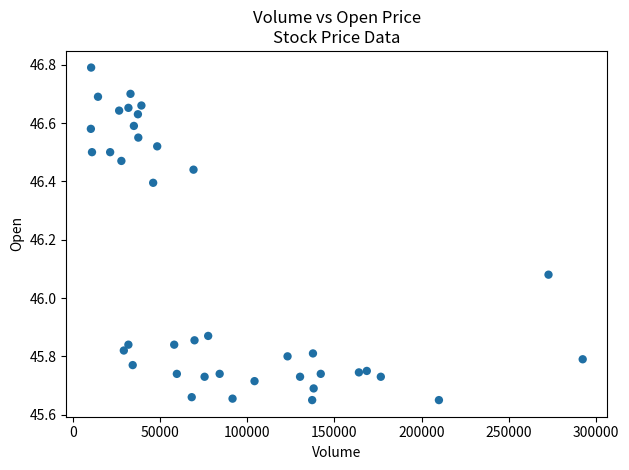

What is the range of X values (max minus min)?

282095.0